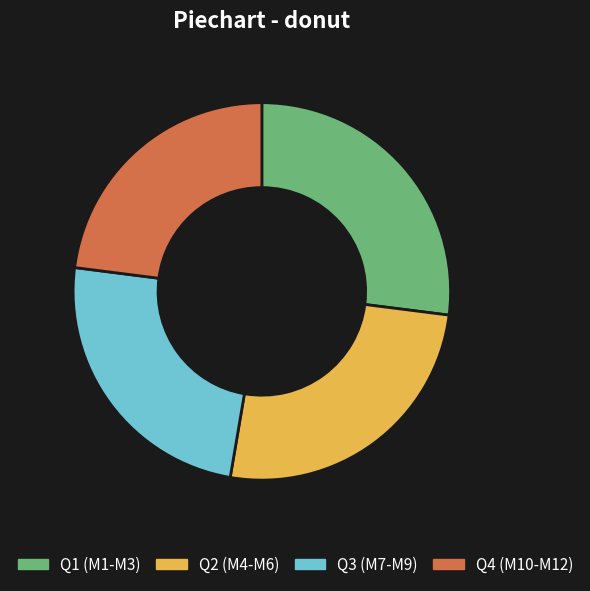

Which slice is the smallest?

Q4 (M10-M12)